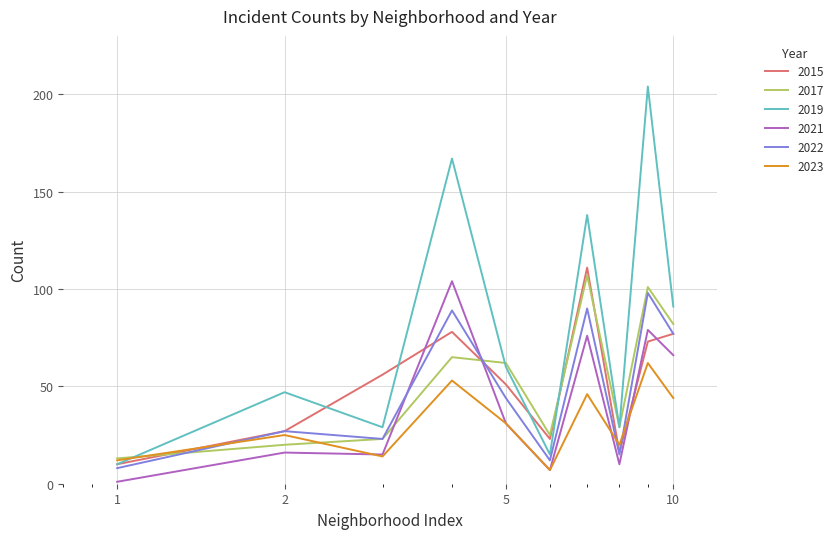

What is the lowest value of the 2023 series?

7